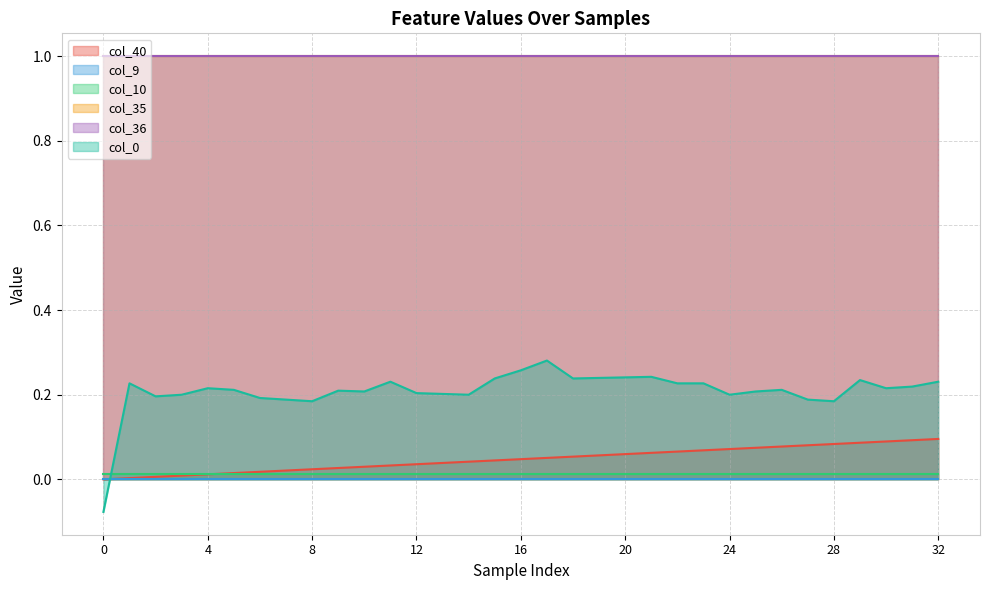

Rank the categories by col_9 value from lowest to highest.

0, 1, 2, 3, 4, 5, 6, 7, 8, 9, 10, 11, 12, 13, 14, 15, 16, 17, 18, 19, 20, 21, 22, 23, 24, 25, 26, 27, 28, 29, 30, 31, 32